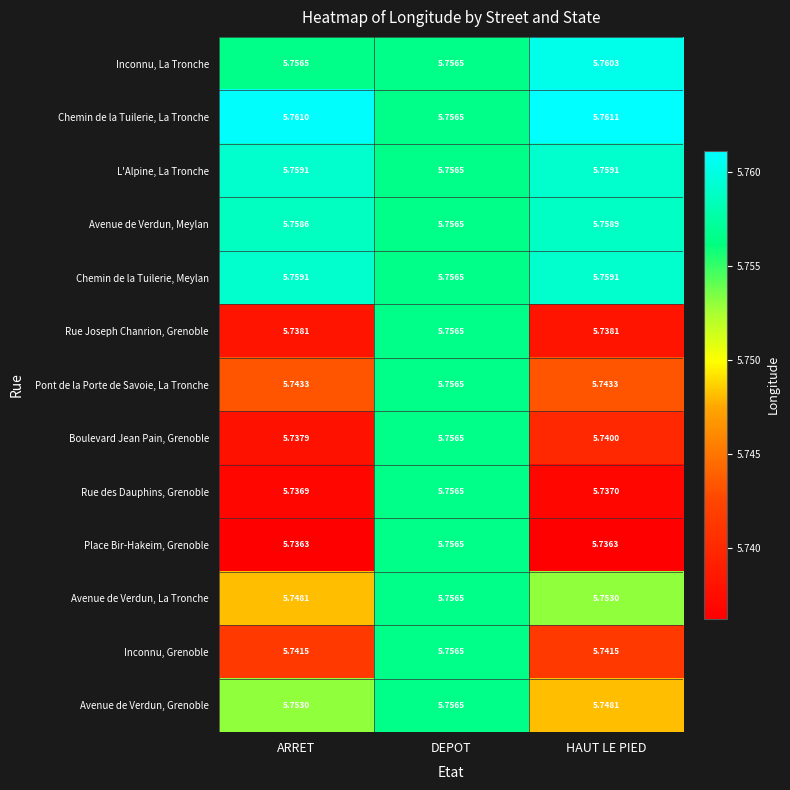

What is the total value across all series at DEPOT?

74.8